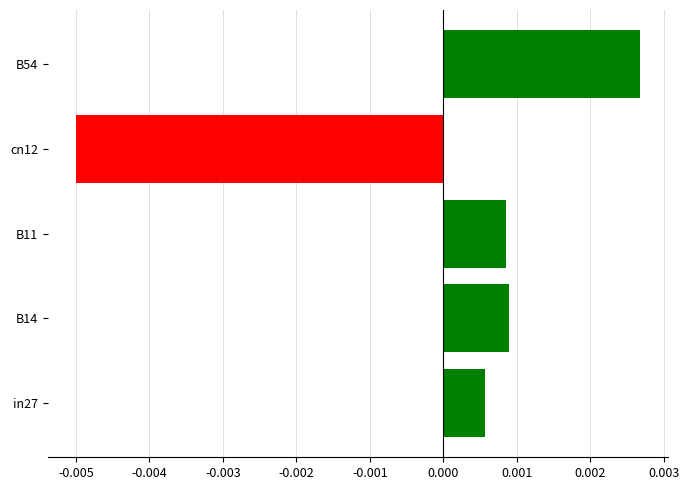

How many values exceed 0?

4